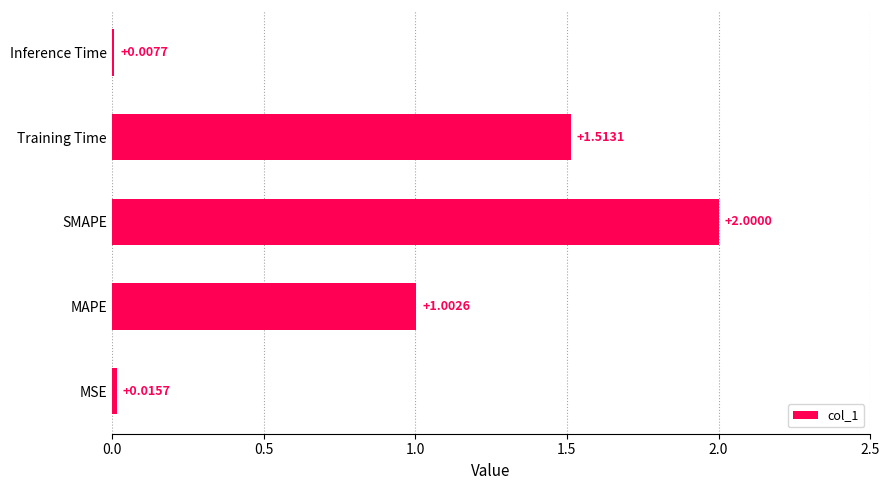

Which has a higher value, Inference Time or MSE?

MSE